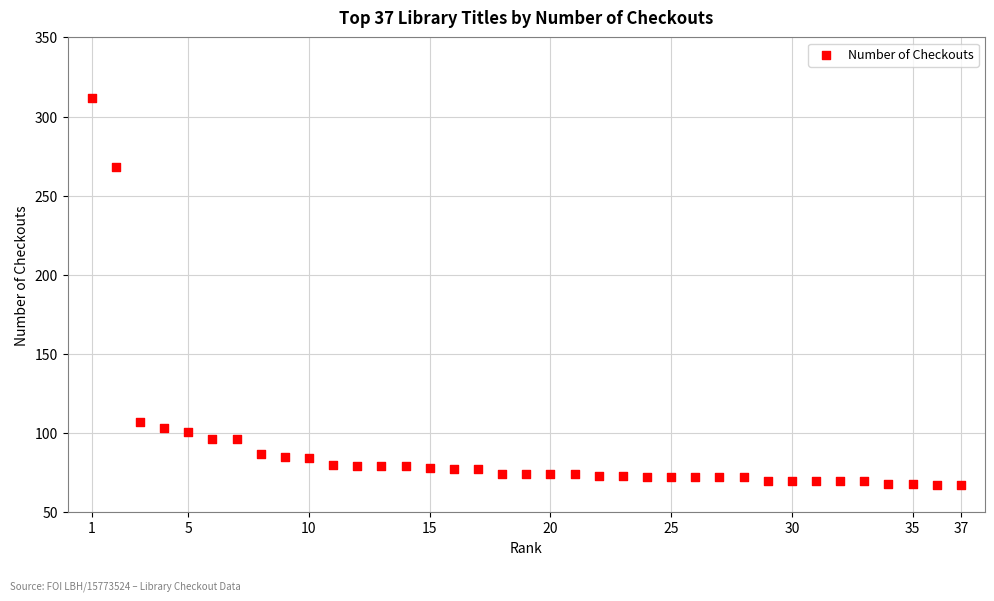

What Y value in the scatter plot is closest to 189?

268